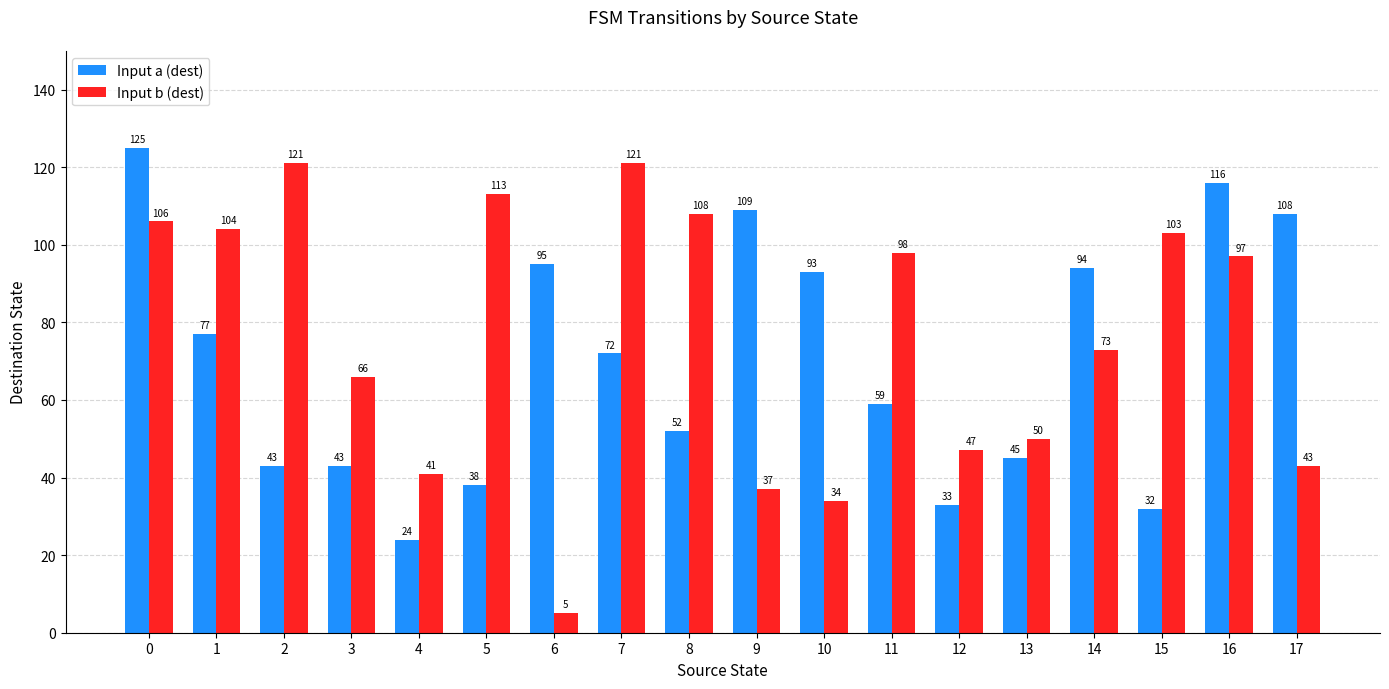

At how many categories does at least one series exceed 23?

18